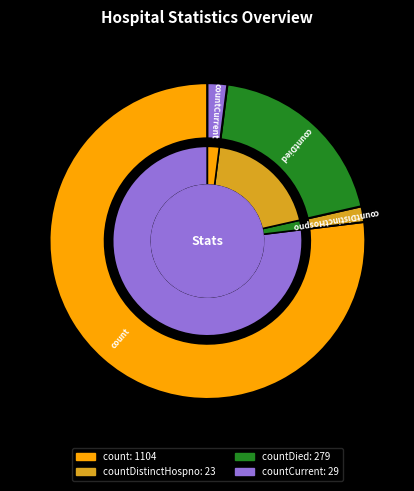

What is the largest slice in the pie chart?

count